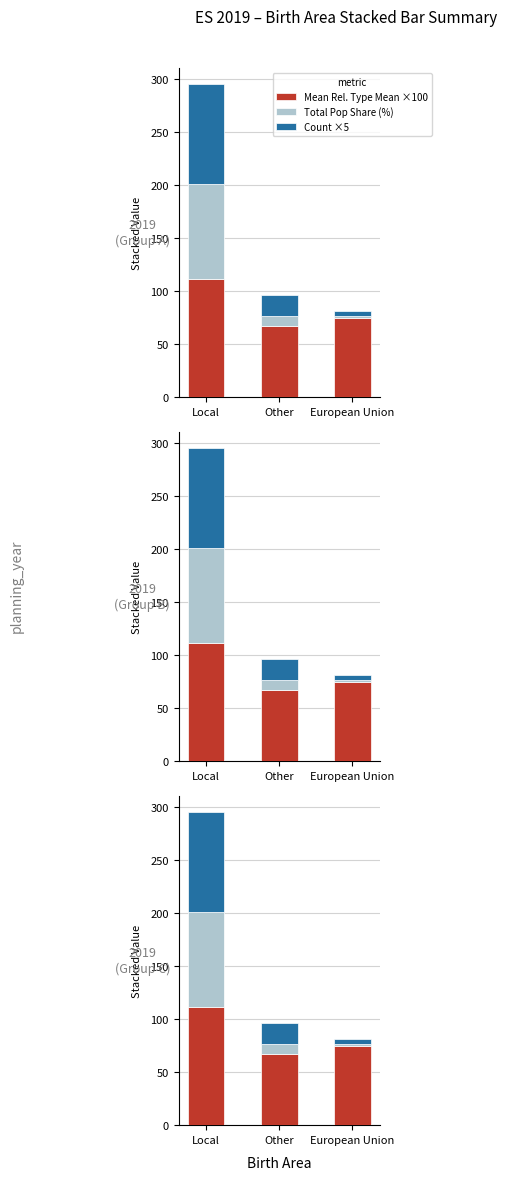

Where is Mean Rel. Type Mean ×100 nearest to the value 89?

European Union